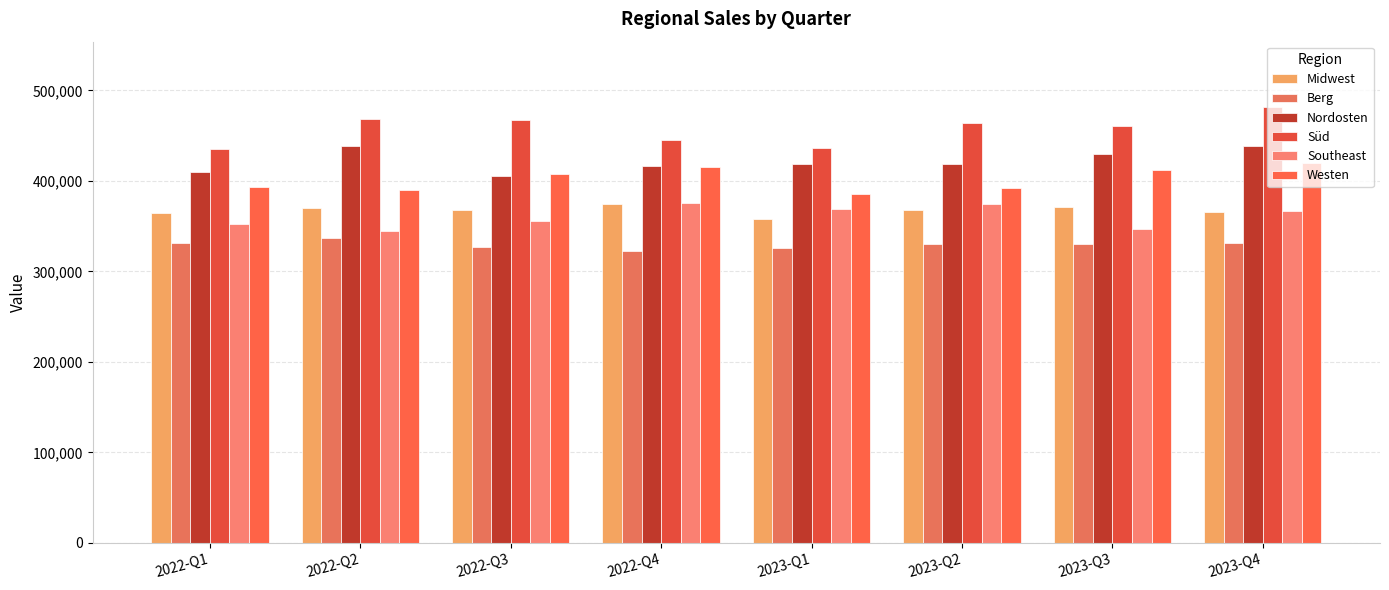

How many categories are shown in the chart?

8